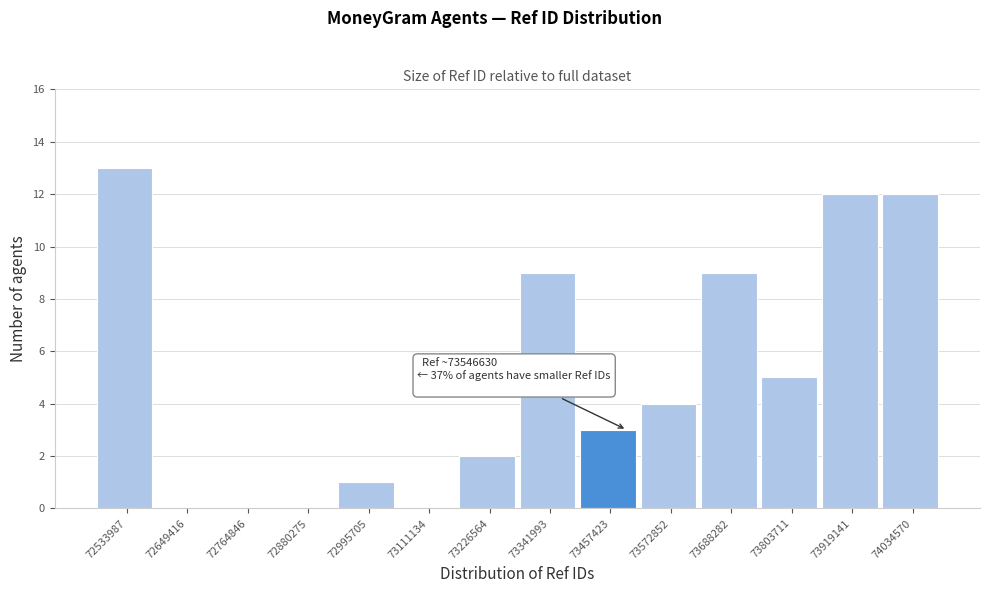

Reading left to right, what are all the values shown in this chart?

72533987=13	72649416=0	72764846=0	72880275=0	72995705=1	73111134=0	73226564=2	73341993=9	73457423=3	73572852=4	73688282=9	73803711=5	73919141=12	74034570=12